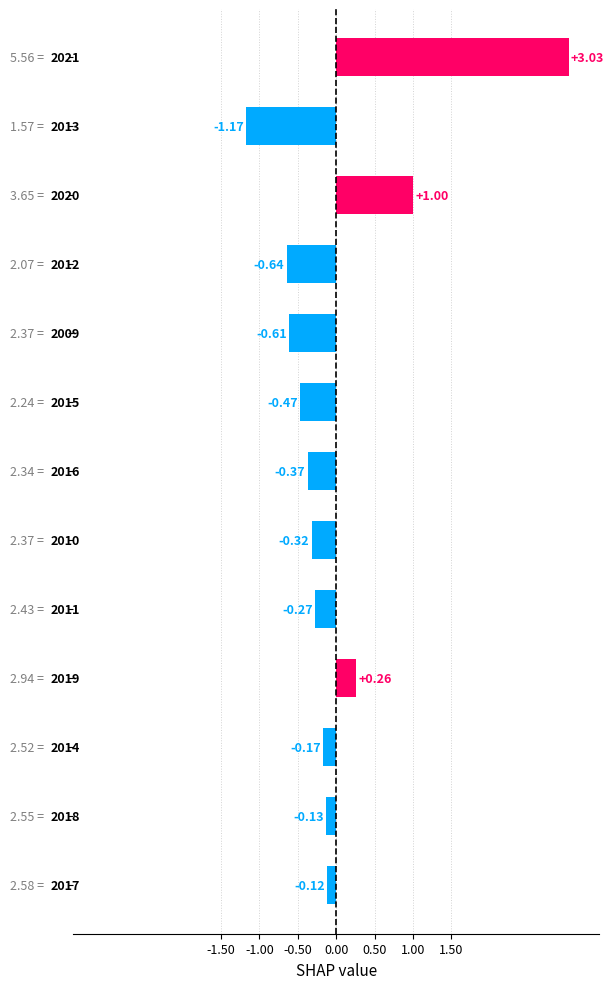

Are the bars grouped side by side (vs. stacked)?

No